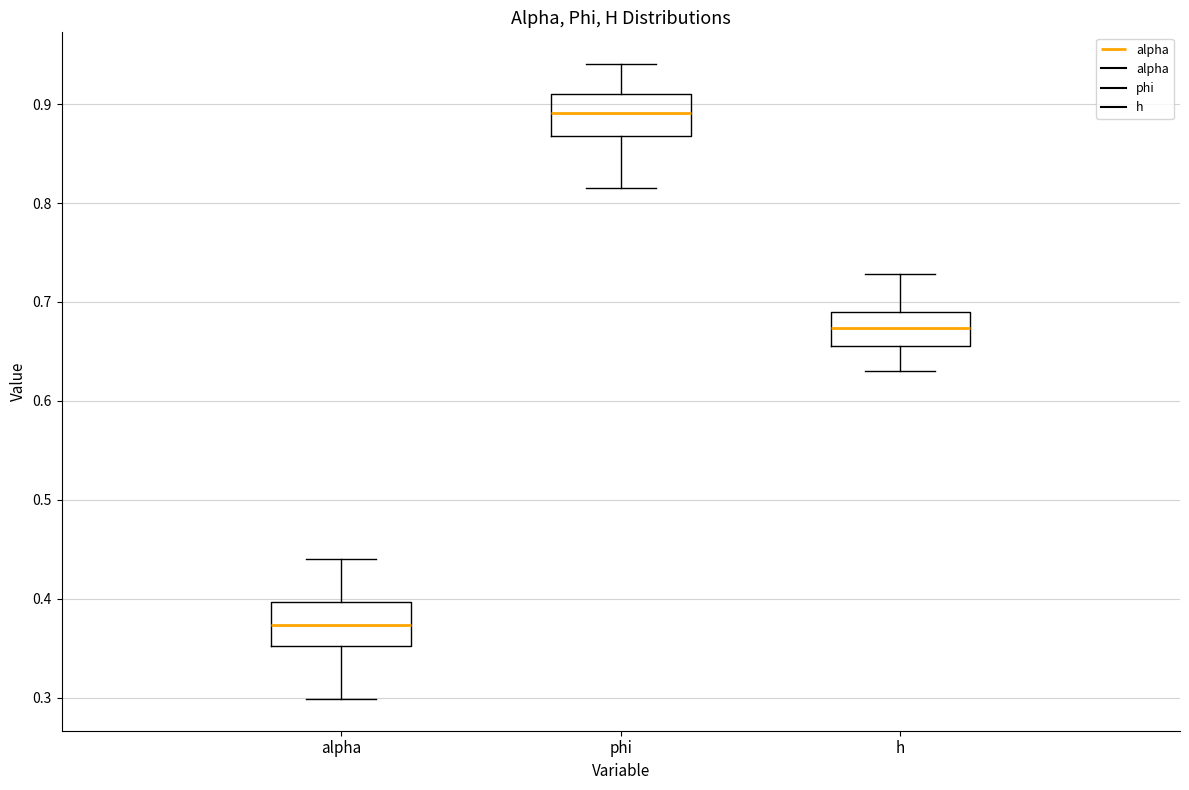

Reading left to right, transcribe this box plot: for each box, give where its median line is, the range the box spans, and where its two whiskers end, as read against the y-axis. The values are not printed on the chart, so give them approximately, as read against the axis.

alpha: median 0.37, box 0.35 to 0.40, whiskers 0.30 to 0.44
phi: median 0.89, box 0.87 to 0.91, whiskers 0.81 to 0.94
h: median 0.67, box 0.66 to 0.69, whiskers 0.63 to 0.73